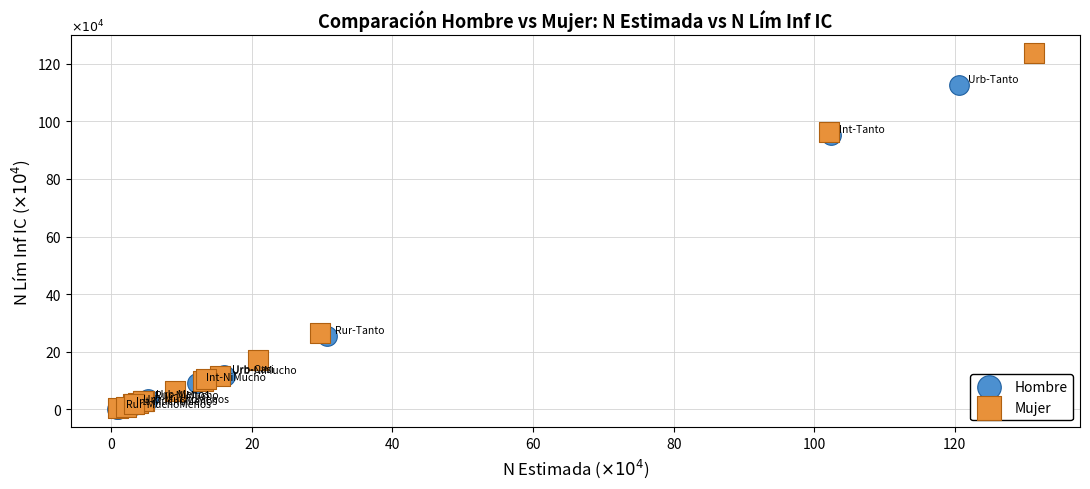

Which series reaches the maximum Y coordinate?

Mujer